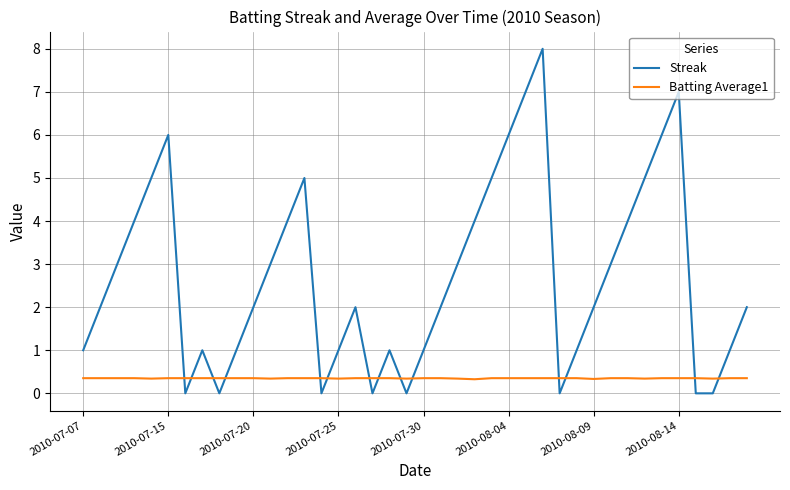

Rank the series by their average value, from lowest to highest.

Batting Average1, Streak